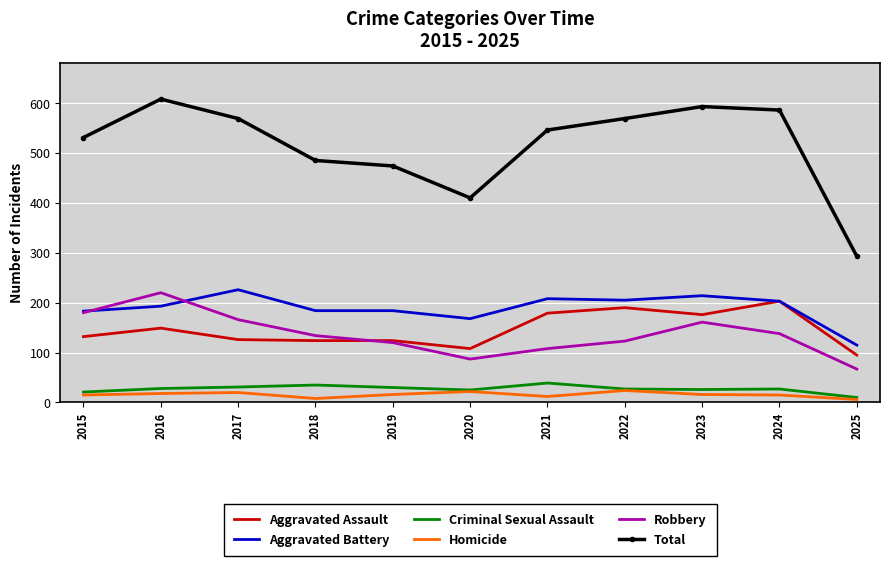

Where is the first local maximum for Robbery?

2016